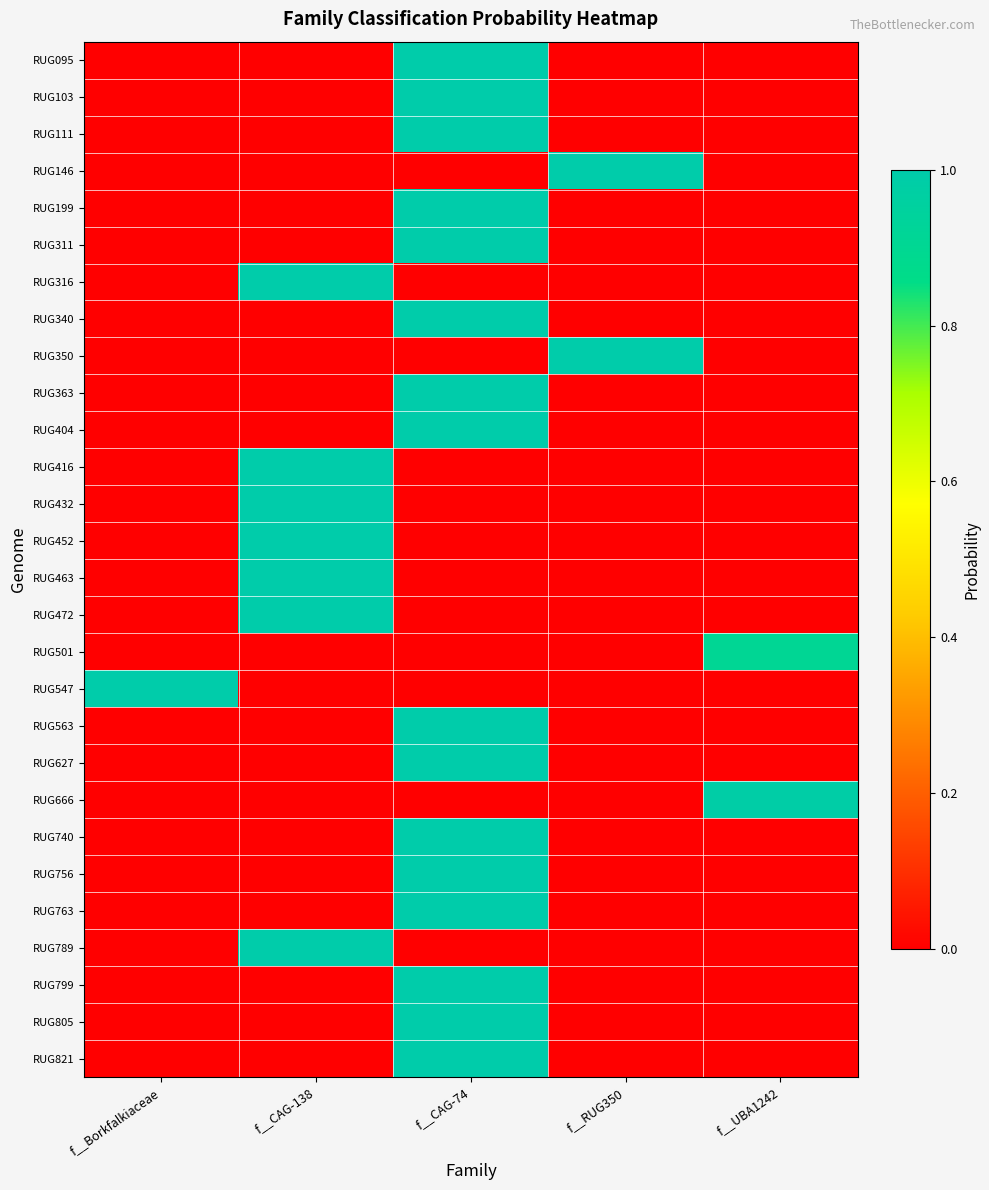

Count the number of data series in this chart.

28